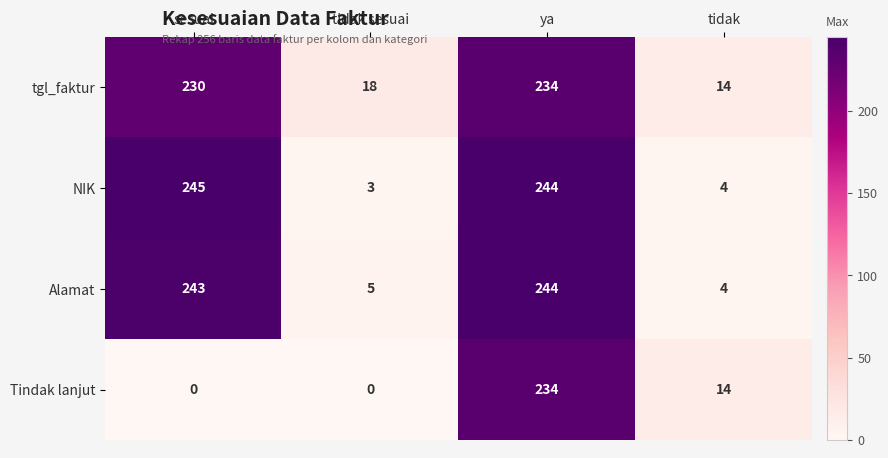

What is the maximum value for Alamat?

244